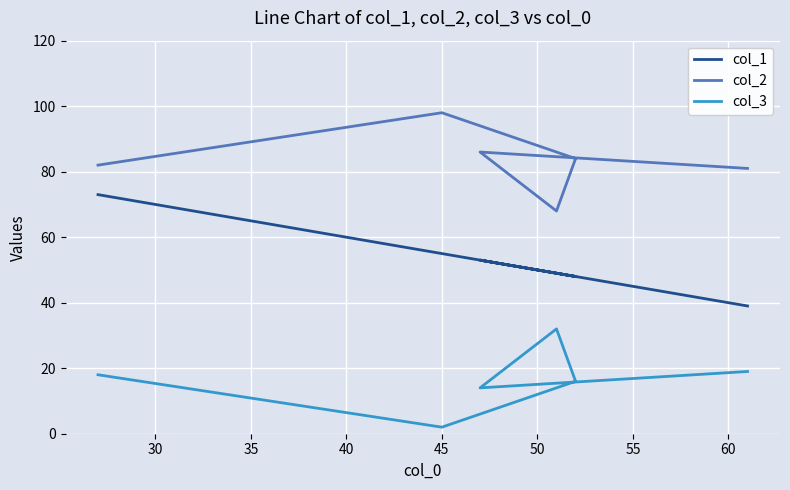

Which series has the largest total across all categories?

col_2